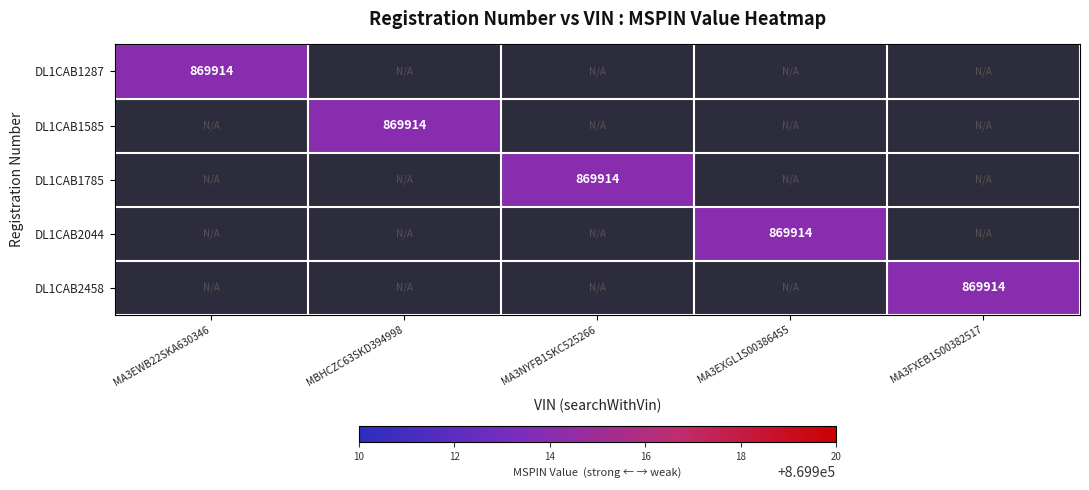

At which label does DL1CAB1287 reach its minimum?

MA3EWB22SKA630346